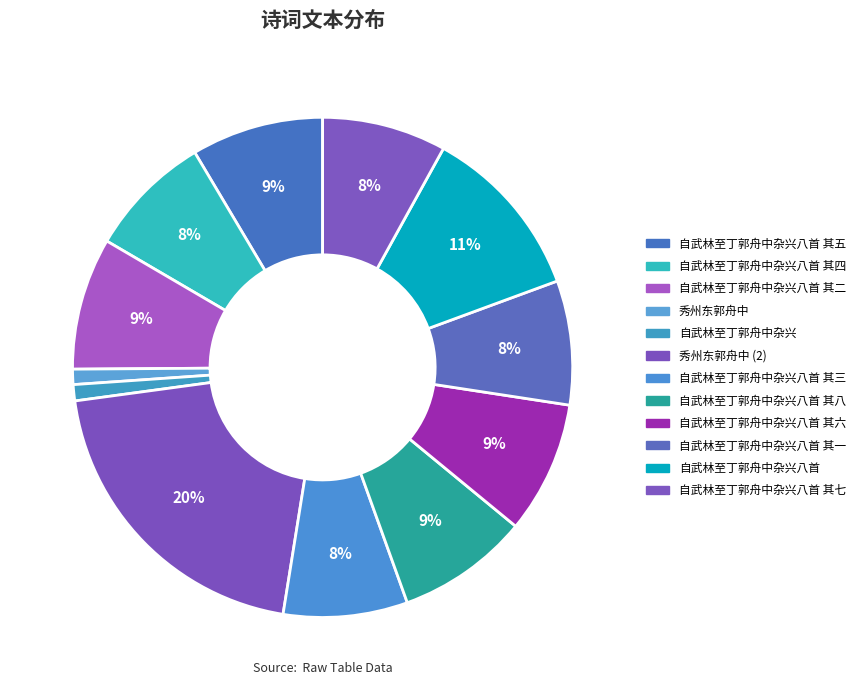

Which category has the smallest portion of the pie?

秀州东郭舟中